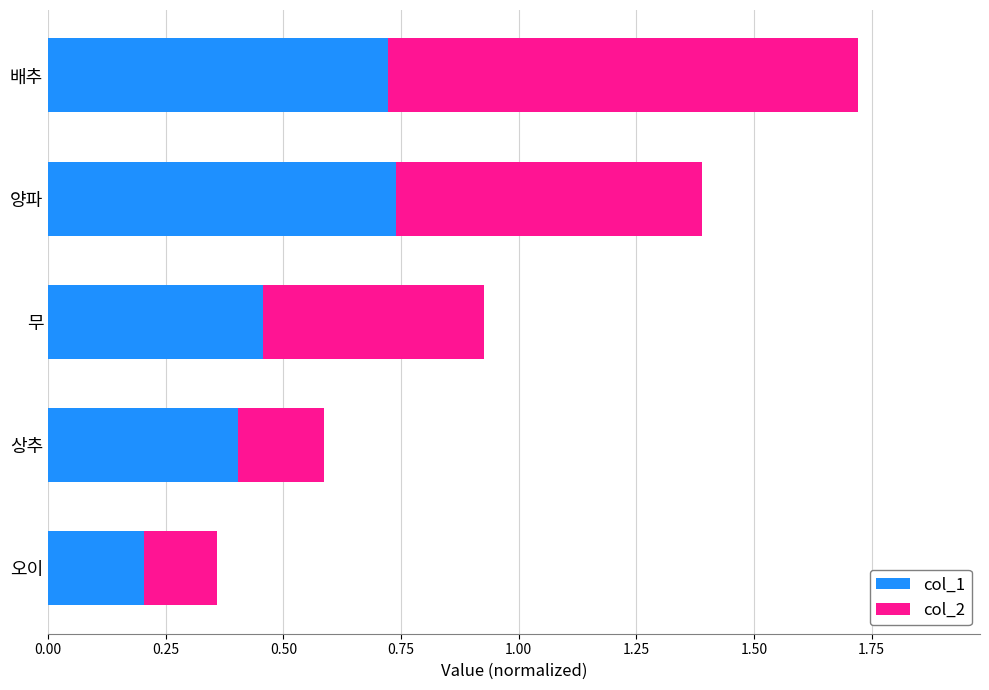

What is the difference between the col_1 values at 양파 and 무?

0.3